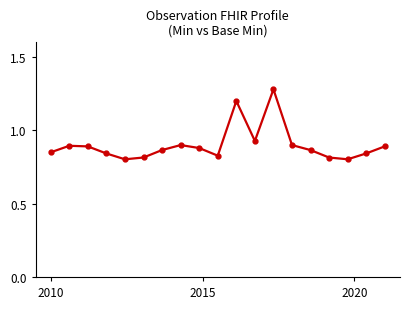

What is the difference between the second highest and minimum values?

0.4